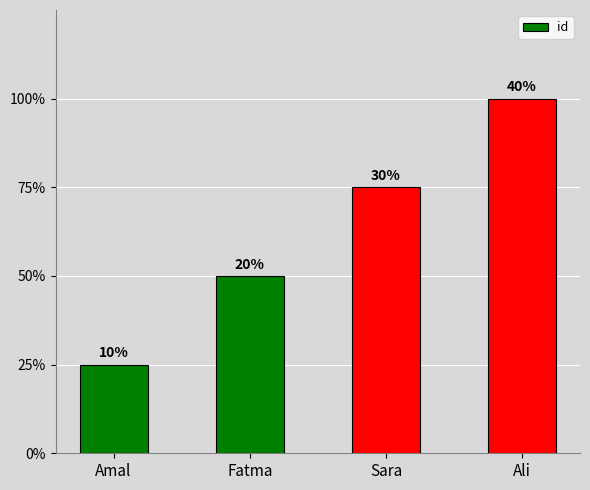

Are the bars horizontal?

No